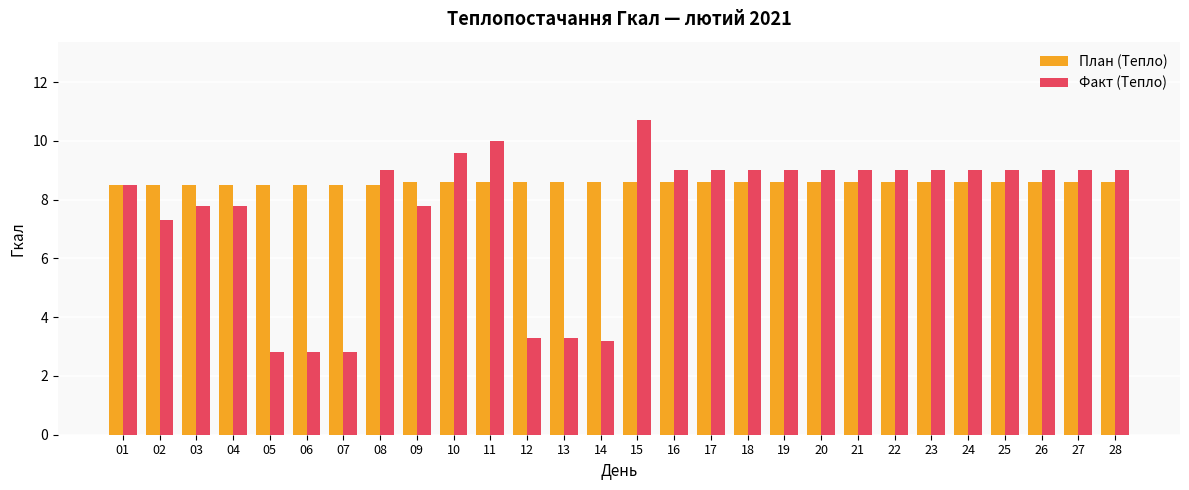

Does the chart contain any negative values?

No